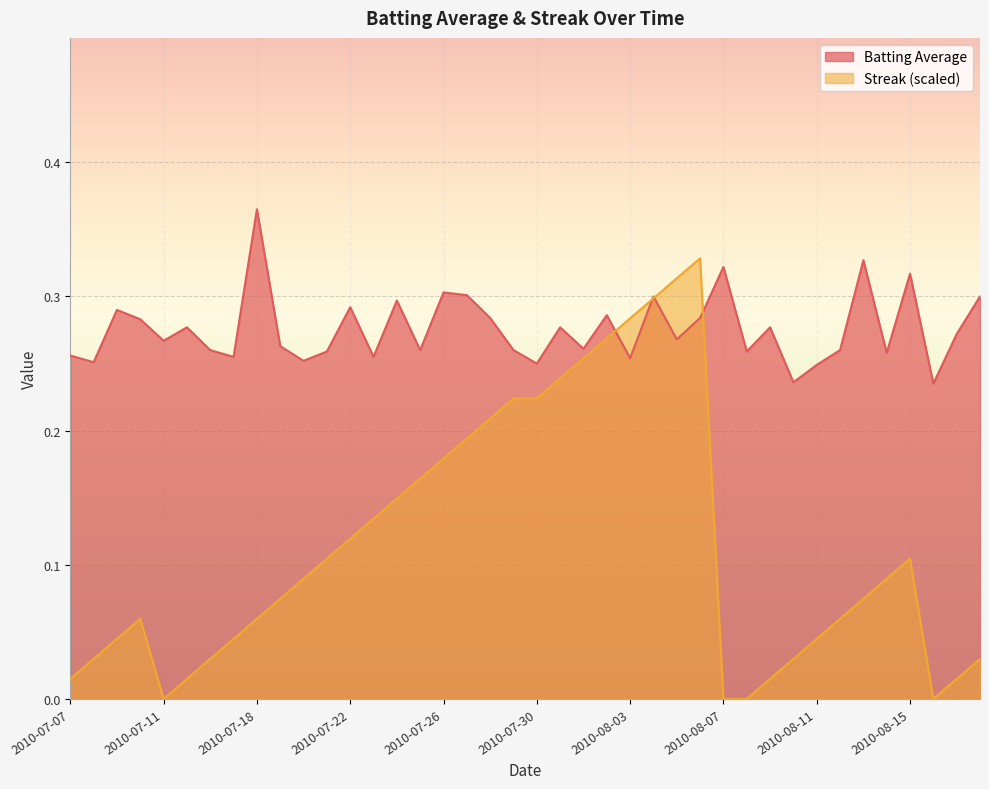

At how many categories does at least one series exceed 0?

40